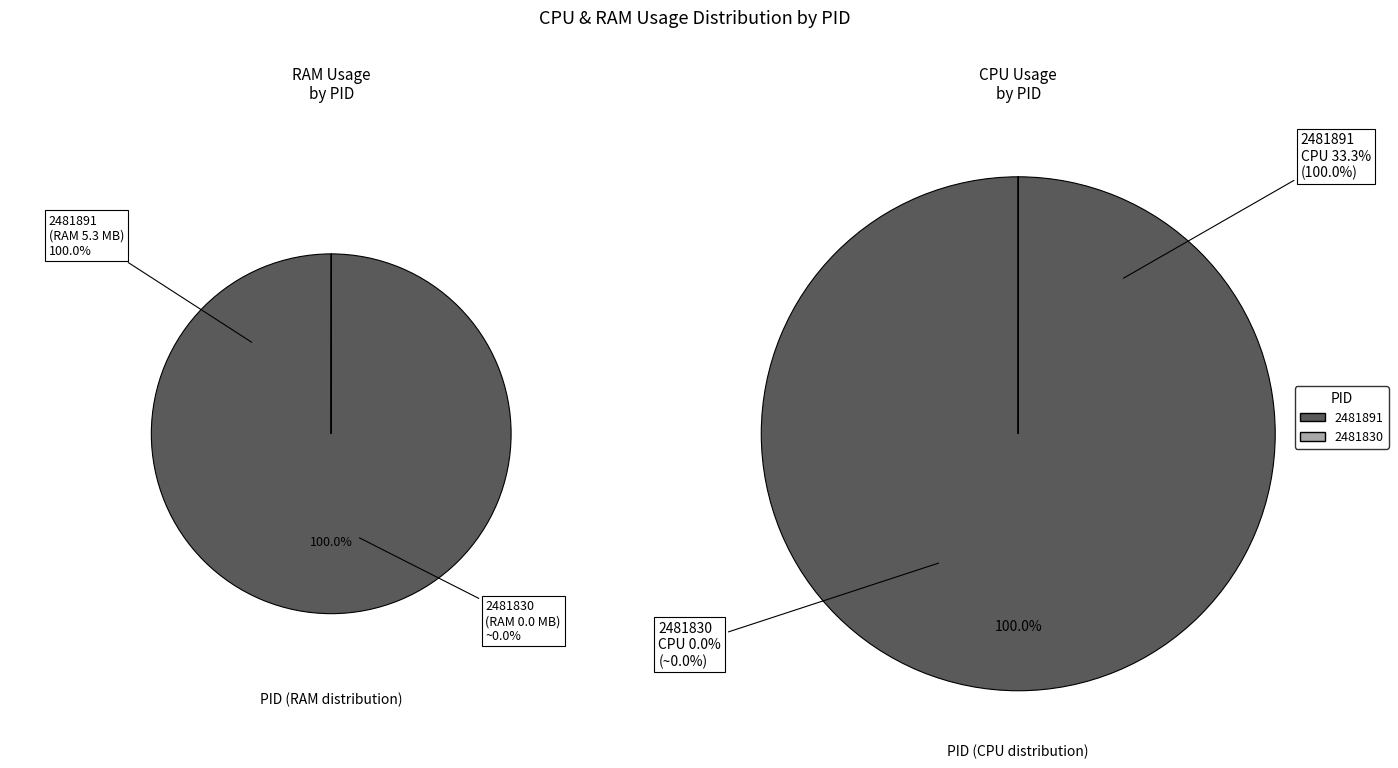

What is the smallest slice in the pie chart?

2481830